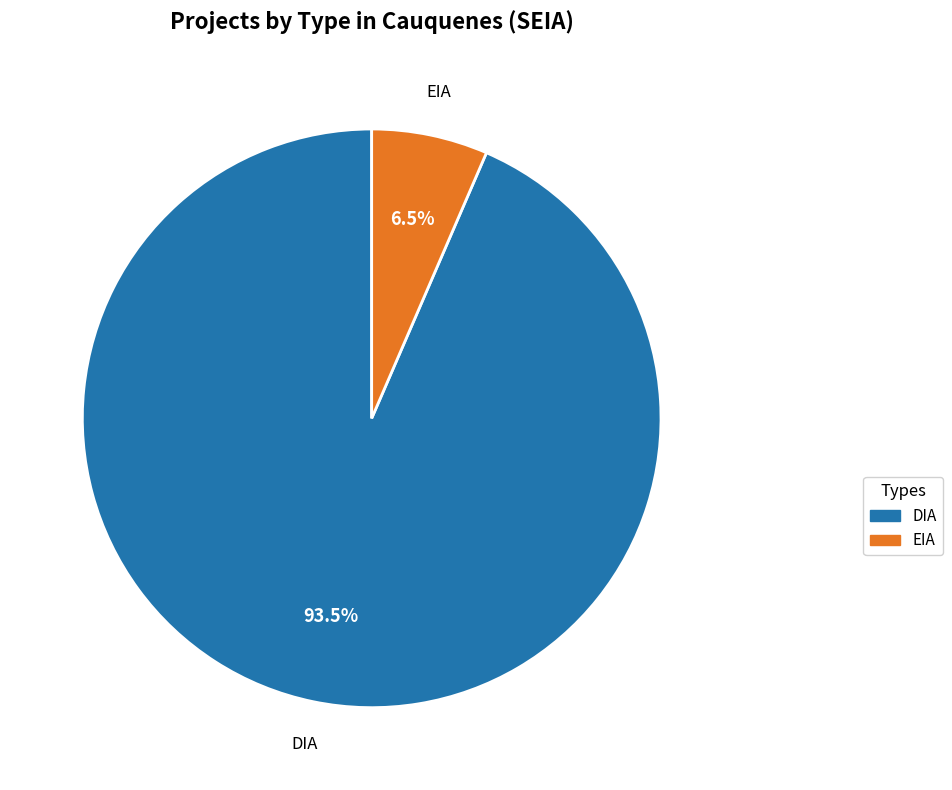

What is the total percentage of EIA and DIA?

100.0%